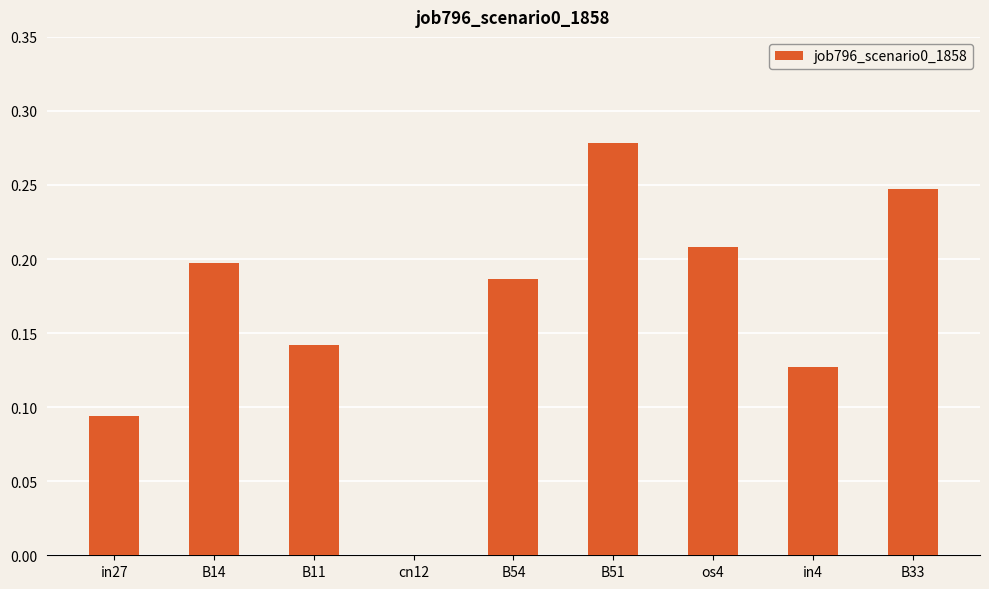

Between B54 and in4, which is larger?

B54